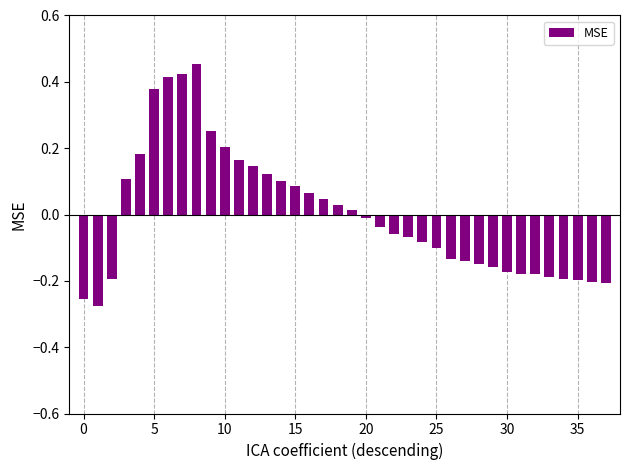

What is the difference between the maximum and minimum values?

0.7